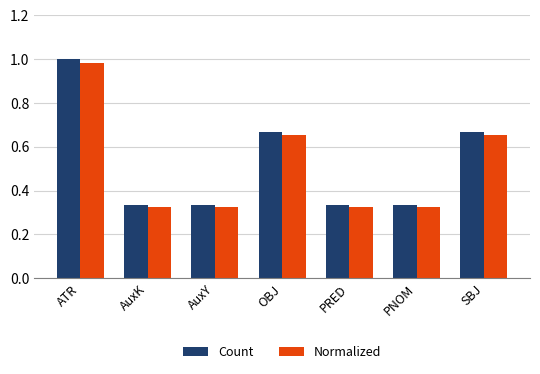

What is the sum of all Count values?

3.7